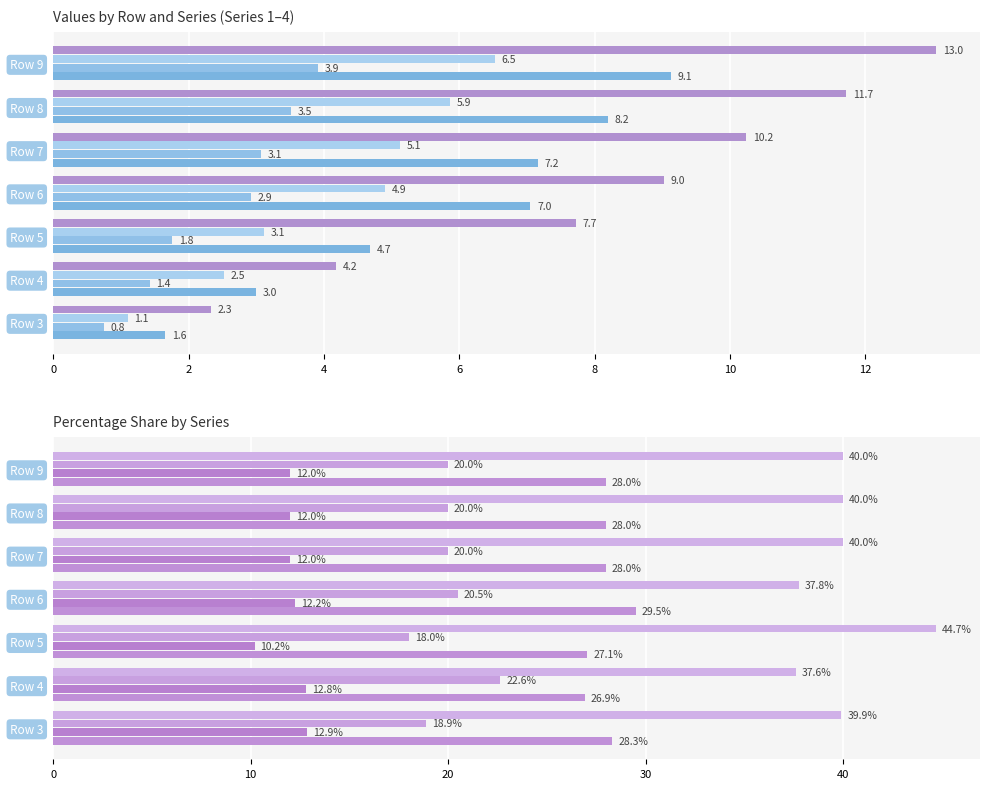

List the series in order of their overall mean, lowest first.

2, 3, 1, 4